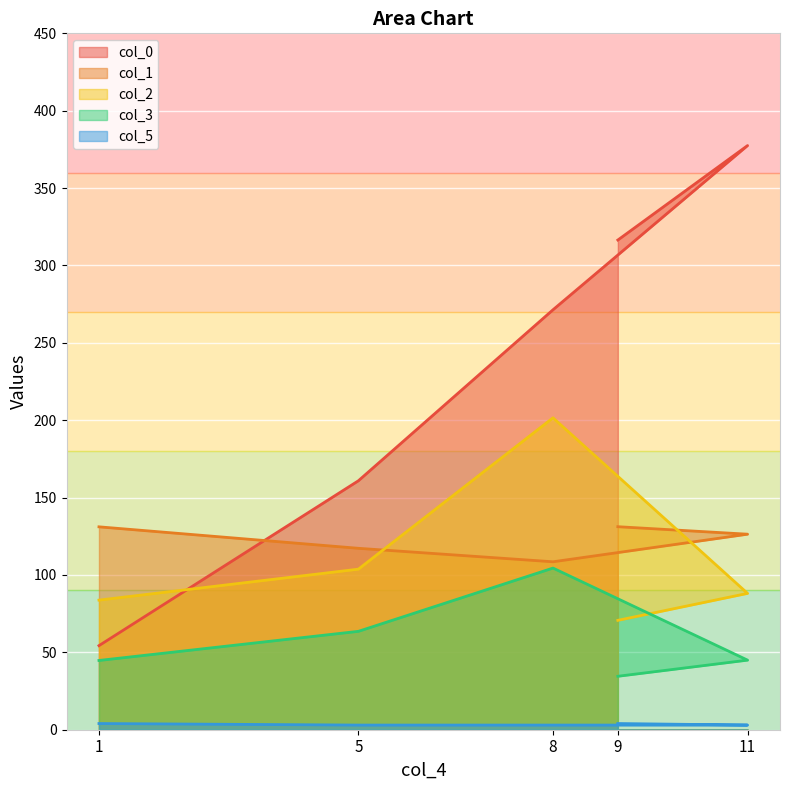

At 5, list the series in order from largest to smallest.

col_0, col_1, col_2, col_3, col_5